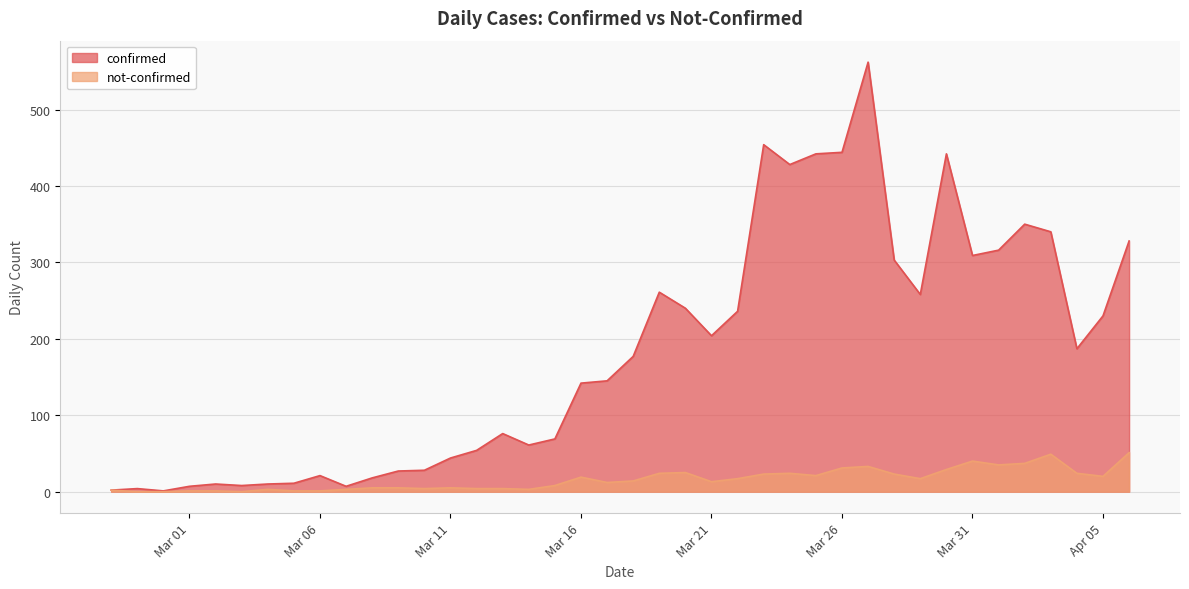

In not-confirmed, how many points are higher than both neighbors (excluding endpoints)?

8